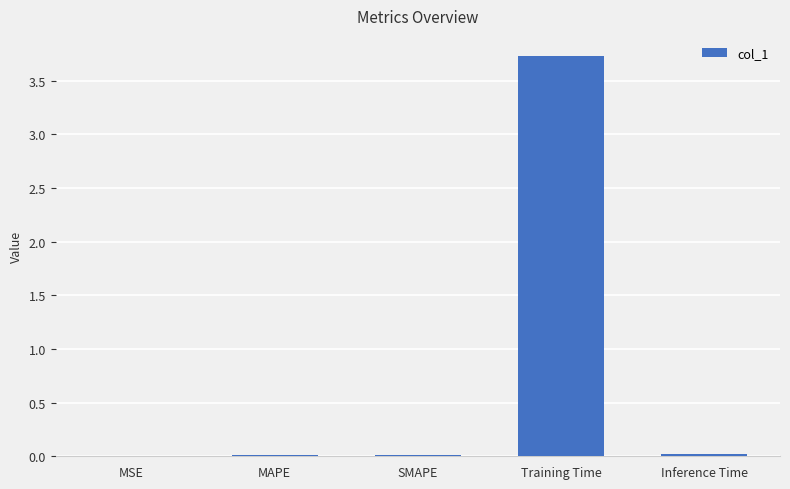

True or false: the data shows 3.7 at Training Time.

True